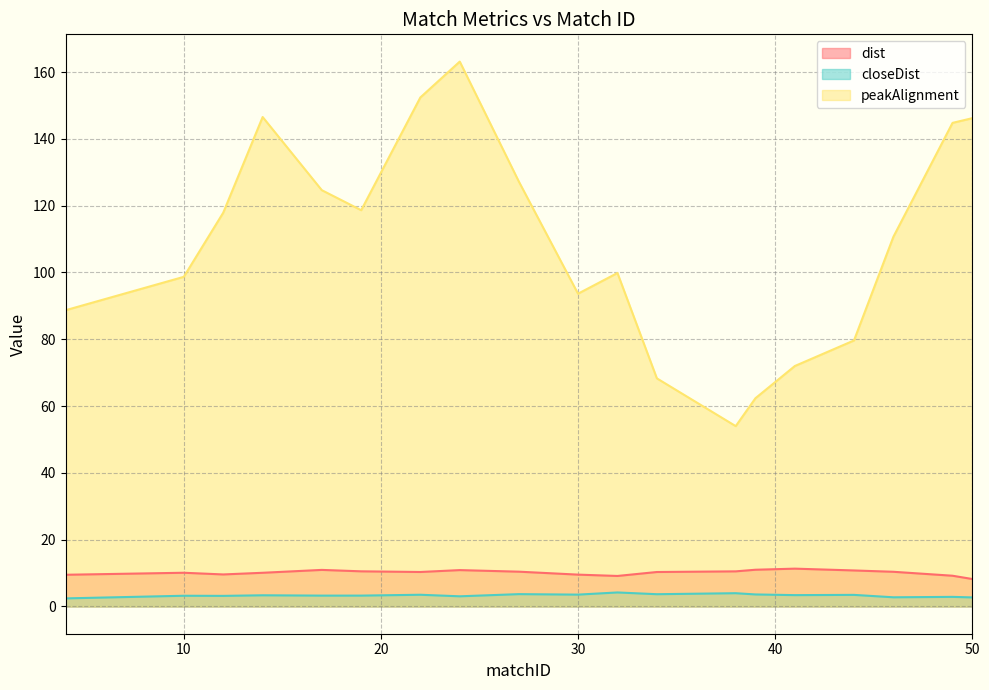

What are all the series names shown in the legend?

dist, closeDist, peakAlignment